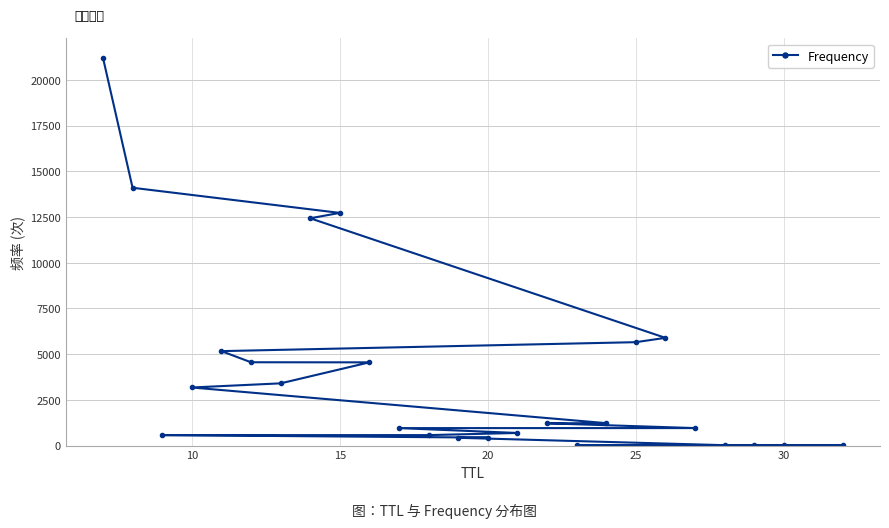

What is the difference between the maximum and minimum values?

21201